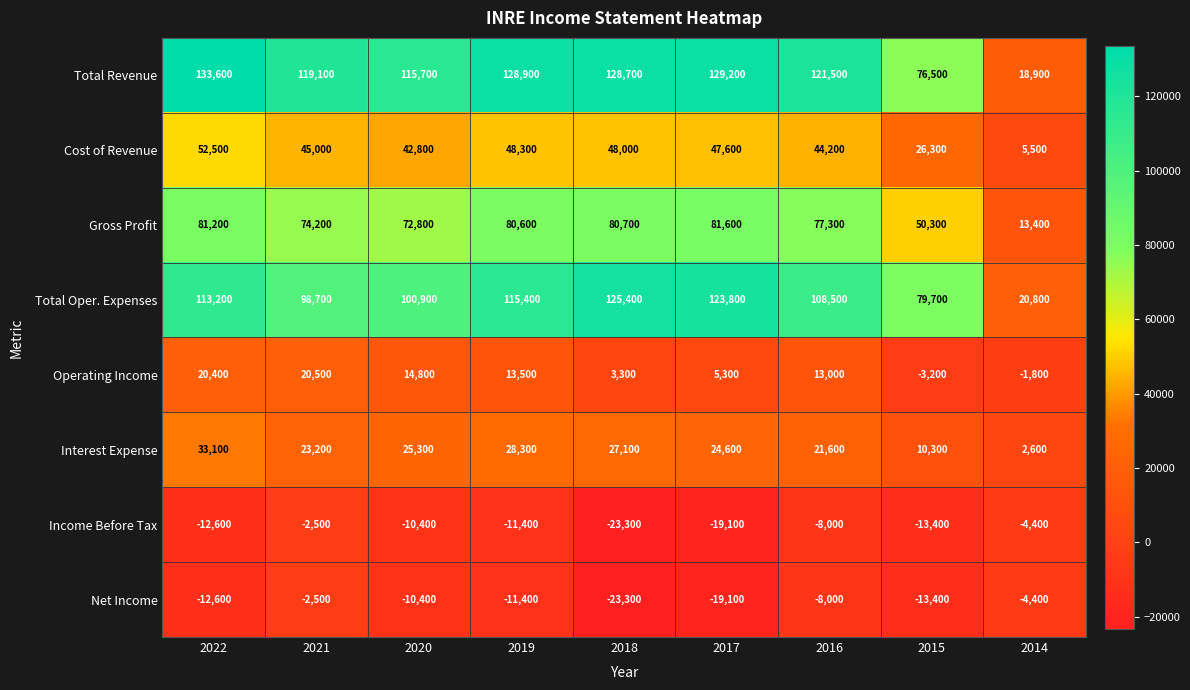

Rank the categories by Gross Profit value from highest to lowest.

2017, 2022, 2018, 2019, 2016, 2021, 2020, 2015, 2014